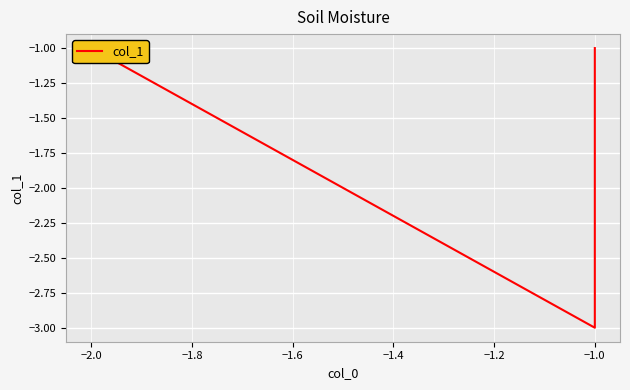

What is the value of the 4th point from the left?

-1